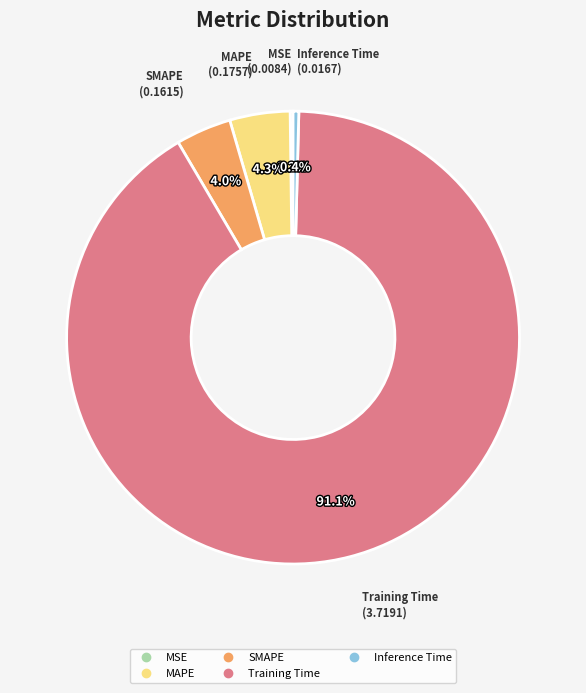

Between Inference Time and MAPE, which is larger?

MAPE